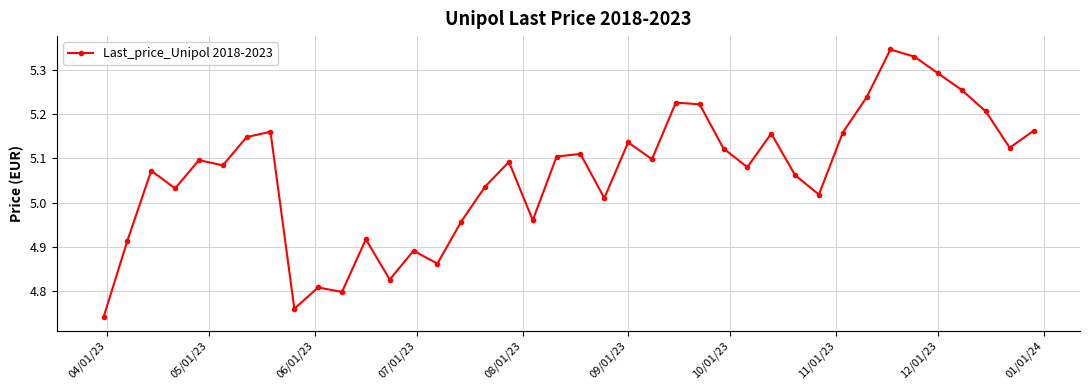

What is the difference between the maximum and minimum values?

0.6